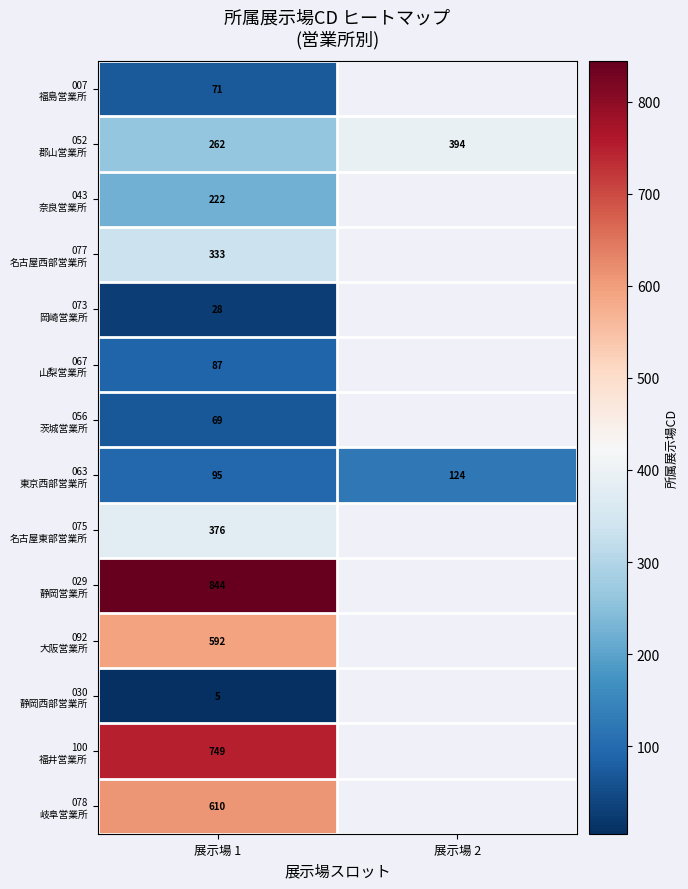

Count the number of categories in the chart.

2